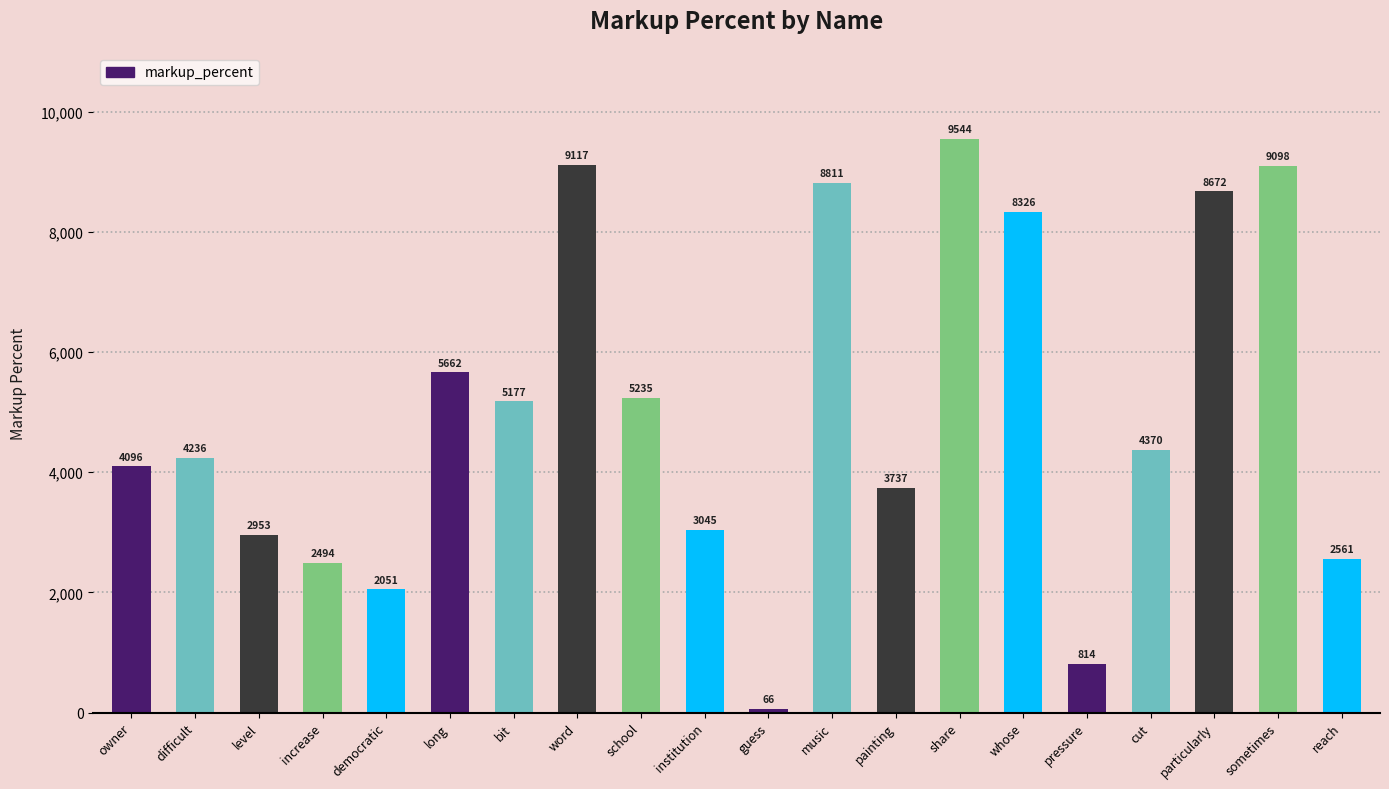

What is the approximate value at institution?

3045.4